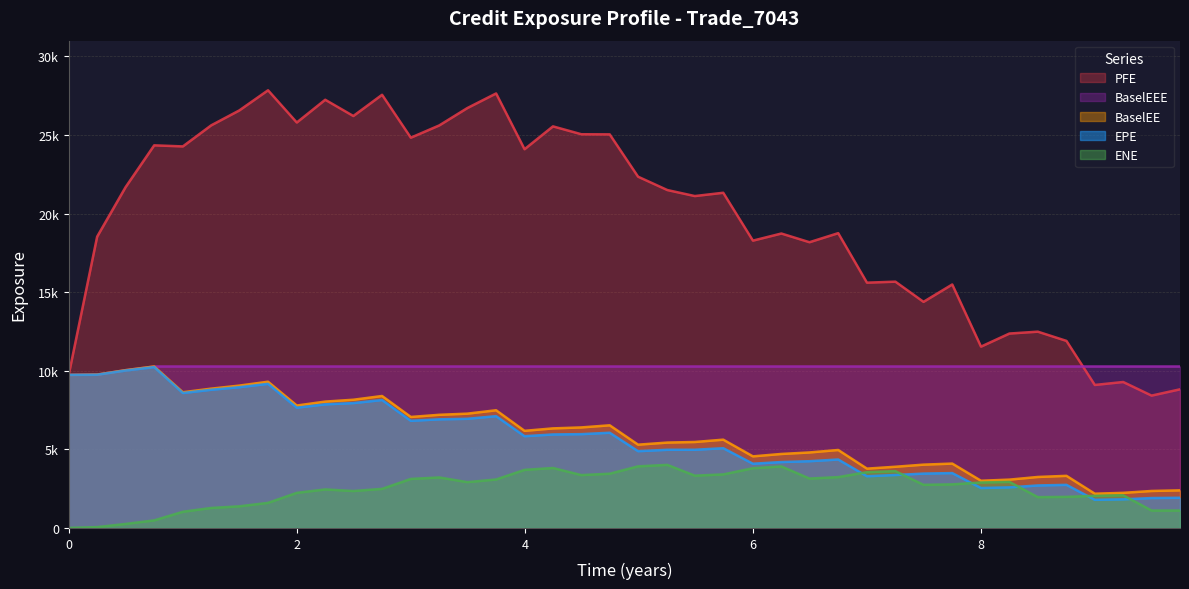

Which series has the largest range (max minus min)?

PFE